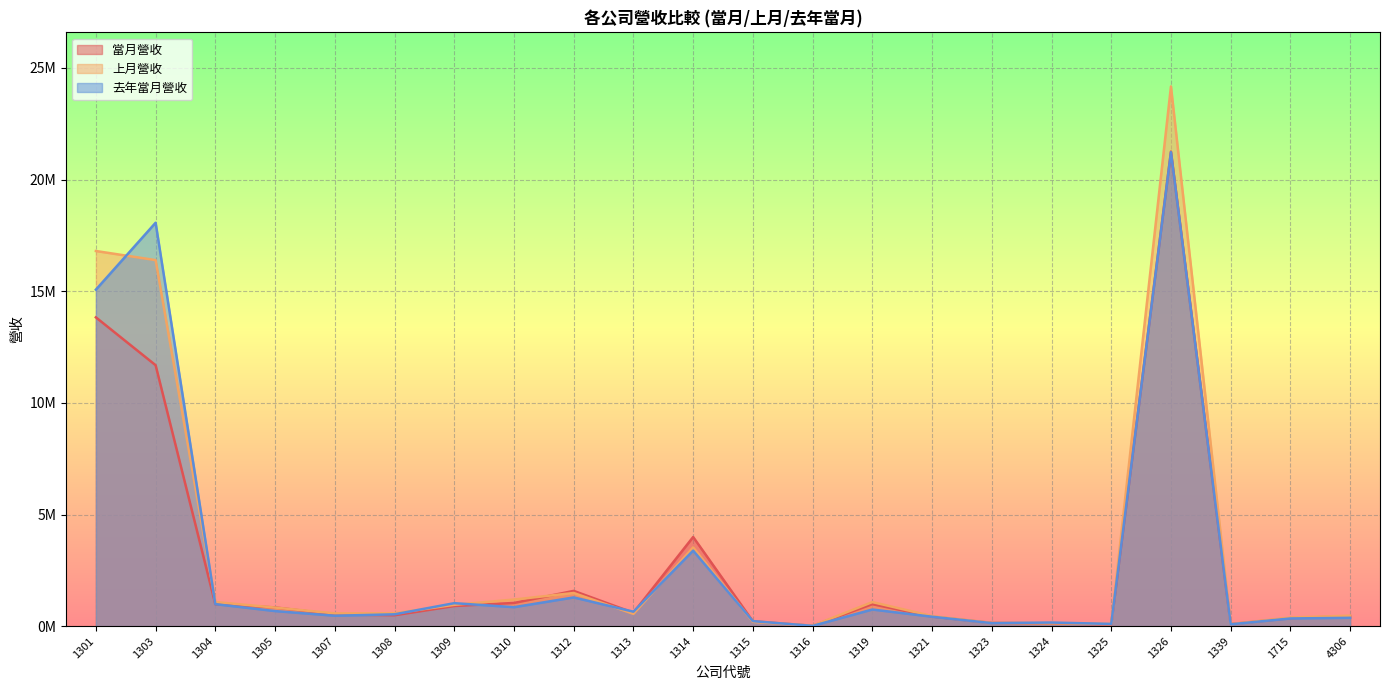

Reading left to right, list all the values displayed in this chart.

當月營收: 1301=13830494	1303=11686993	1304=980455	1305=837574	1307=525643	1308=487877	1309=902614	1310=1038697	1312=1579343	1313=600001	1314=3992505	1315=217077	1316=15454	1319=985404	1321=428809	1323=145218	1324=122632	1325=78674	1326=21255146	1339=93975	1715=359819	4306=444946
上月營收: 1301=16802319	1303=16394496	1304=1080629	1305=831675	1307=572068	1308=578932	1309=954938	1310=1191584	1312=1485163	1313=550387	1314=3527291	1315=191331	1316=20661	1319=1077926	1321=452959	1323=145156	1324=129691	1325=97050	1326=24173330	1339=91227	1715=387307	4306=468741
去年當月營收: 1301=15070890	1303=18068906	1304=985013	1305=674839	1307=466168	1308=529878	1309=1029132	1310=849650	1312=1286030	1313=648542	1314=3382169	1315=224335	1316=12560	1319=744696	1321=422225	1323=135289	1324=161679	1325=100022	1326=21227942	1339=82792	1715=344494	4306=373136